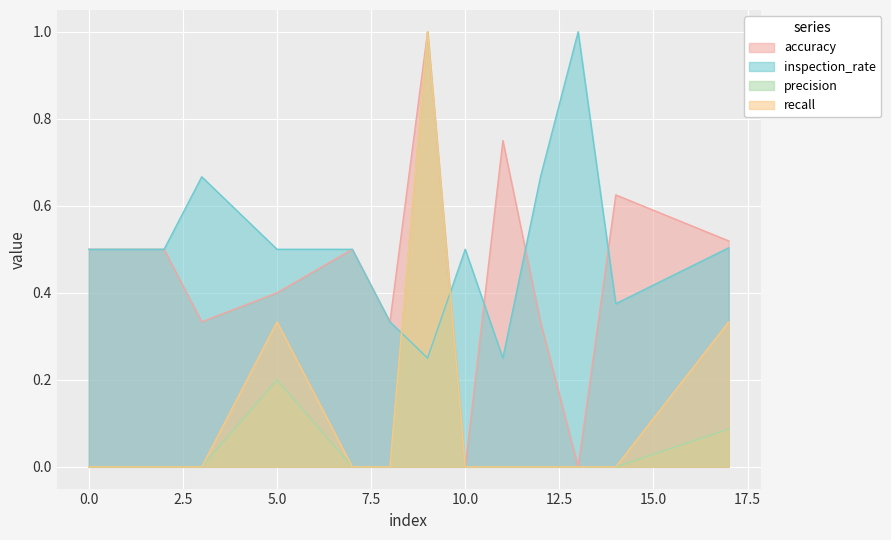

What is the difference between the highest and lowest values at 5?

0.3